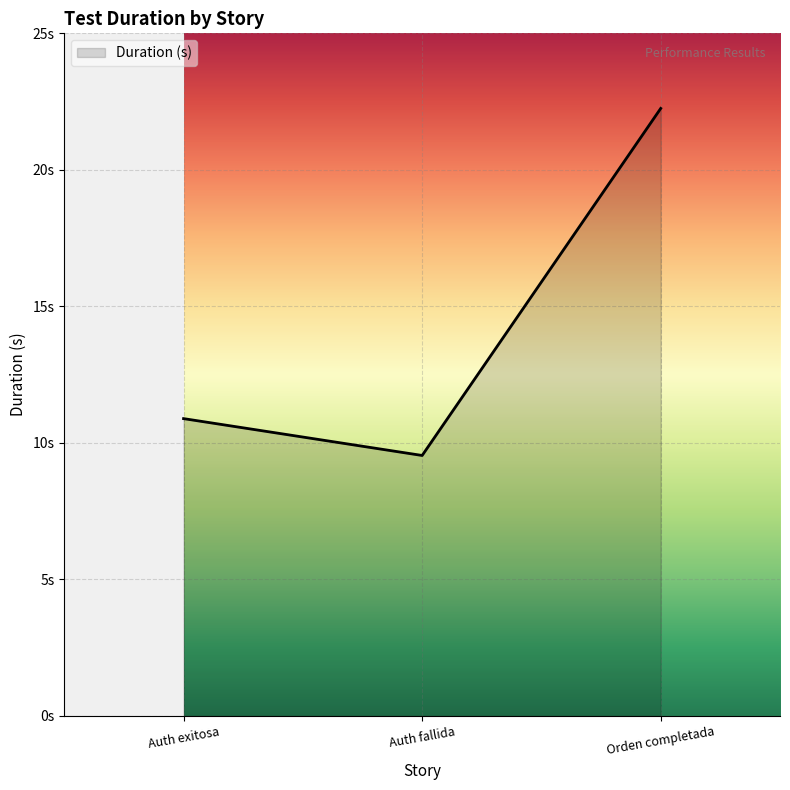

Rank the categories by value from highest to lowest.

Orden completada, Auth exitosa, Auth fallida